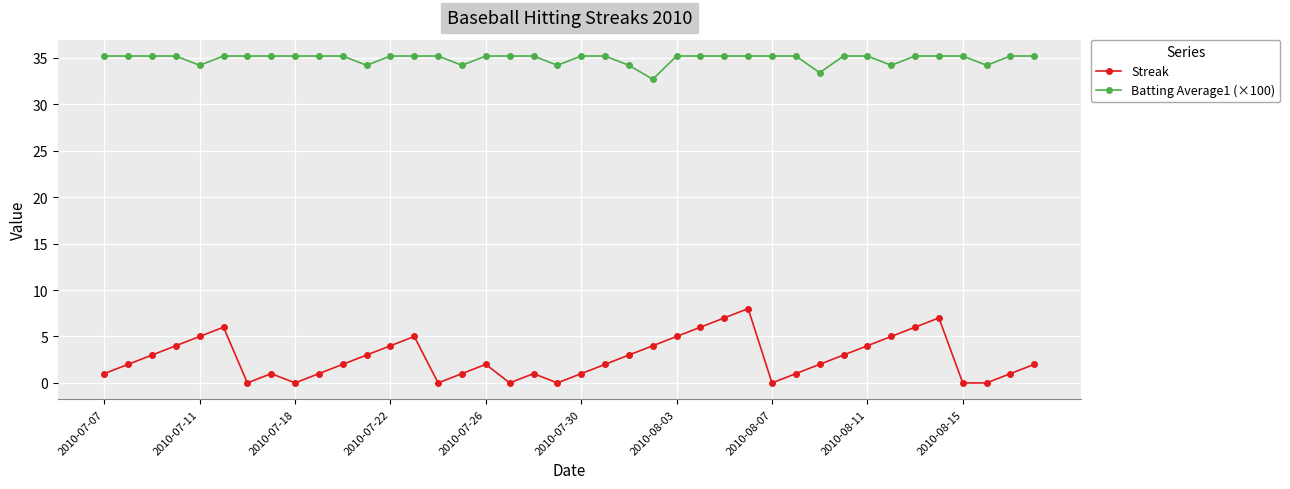

What is the difference between the maximum and second lowest values in the Streak series?

8.0